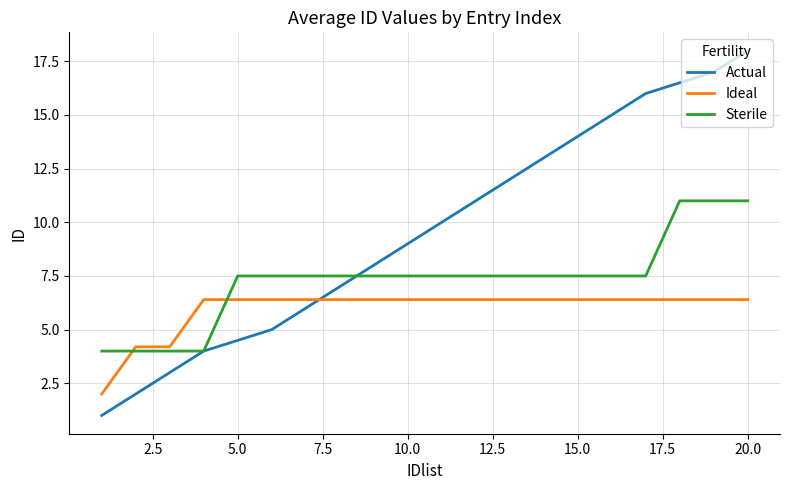

What is the minimum value for Actual?

1.0